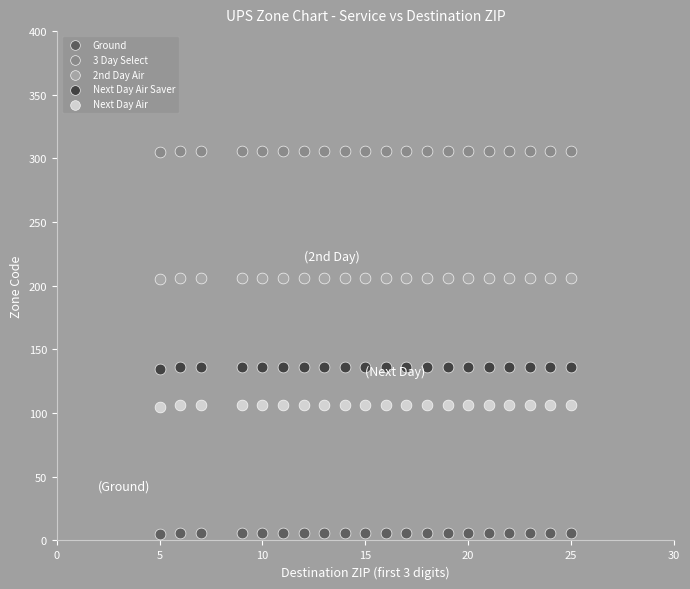

Which series contains the lowest Y value?

Ground